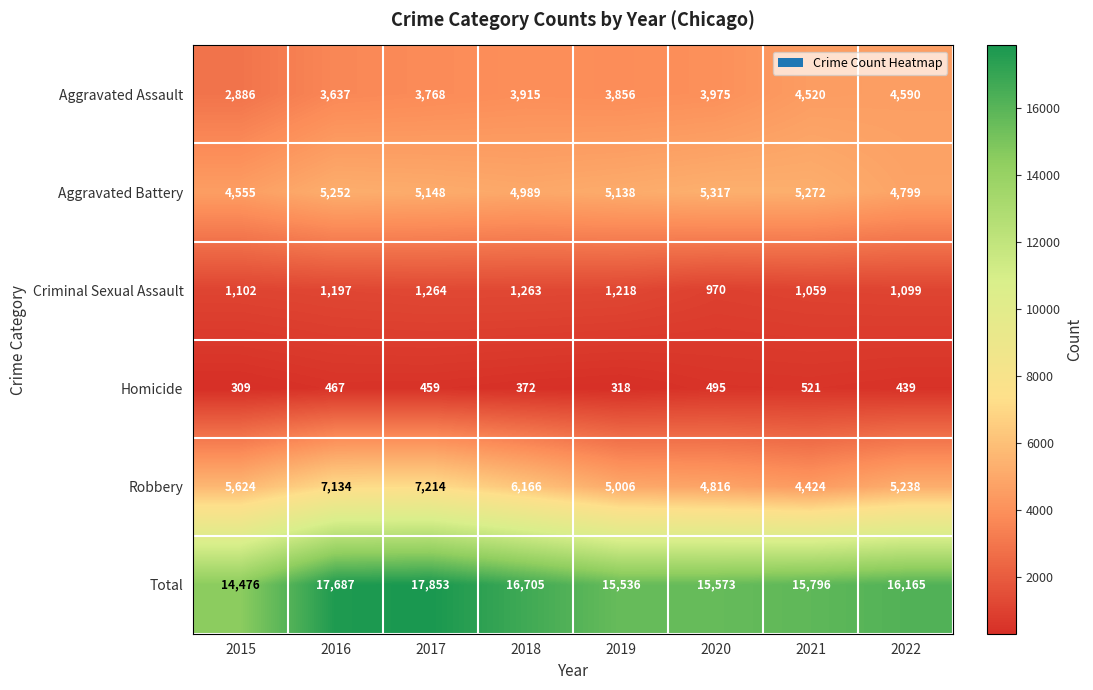

Where is Robbery nearest to the value 5819?

2015